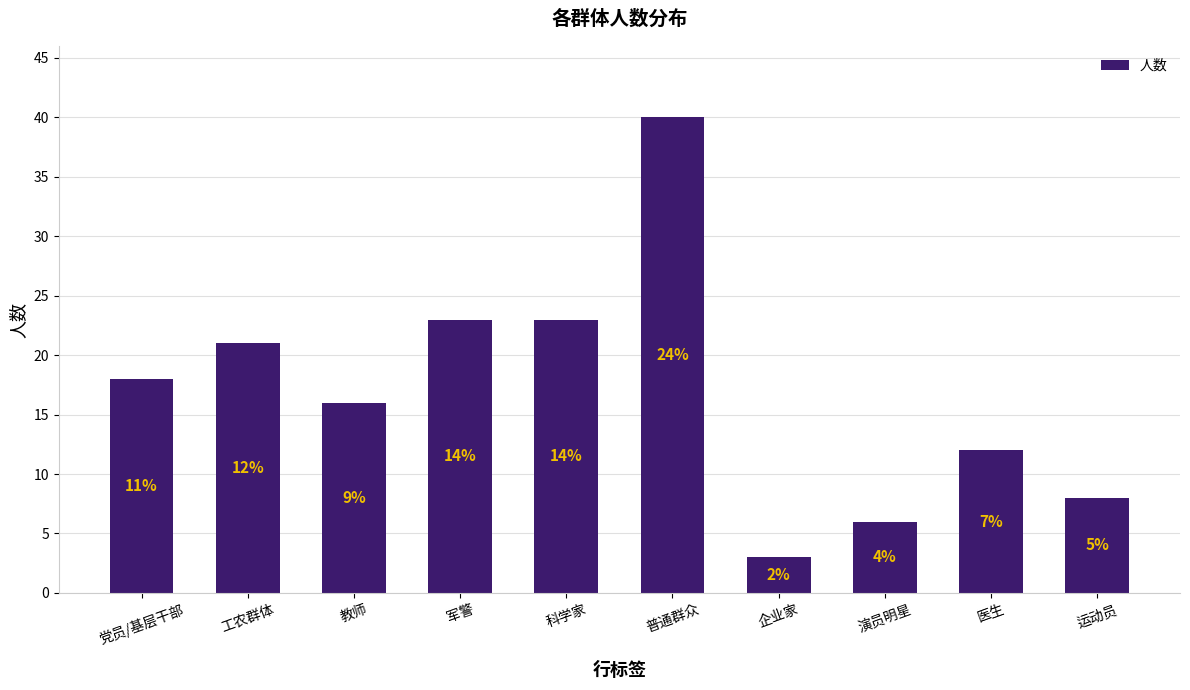

What position from the right is 科学家?

6